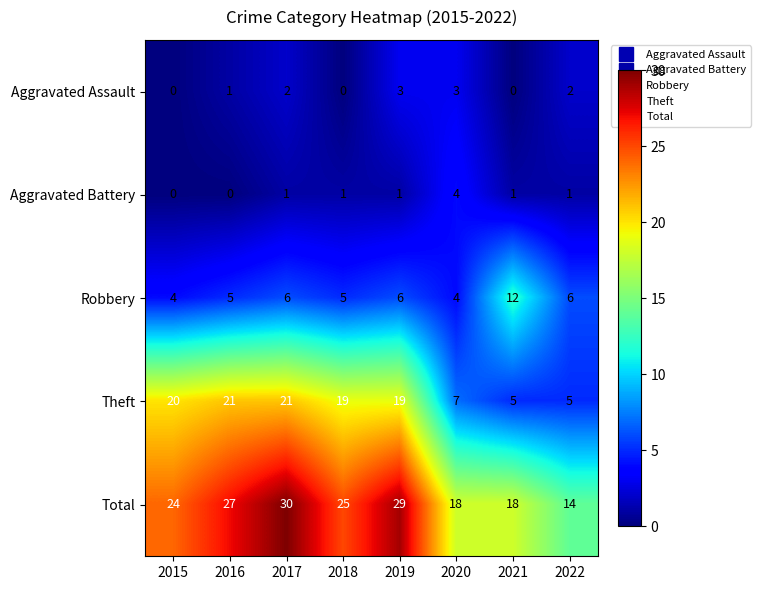

Rank the series by their maximum value, from highest to lowest.

Total, Theft, Robbery, Aggravated Battery, Aggravated Assault